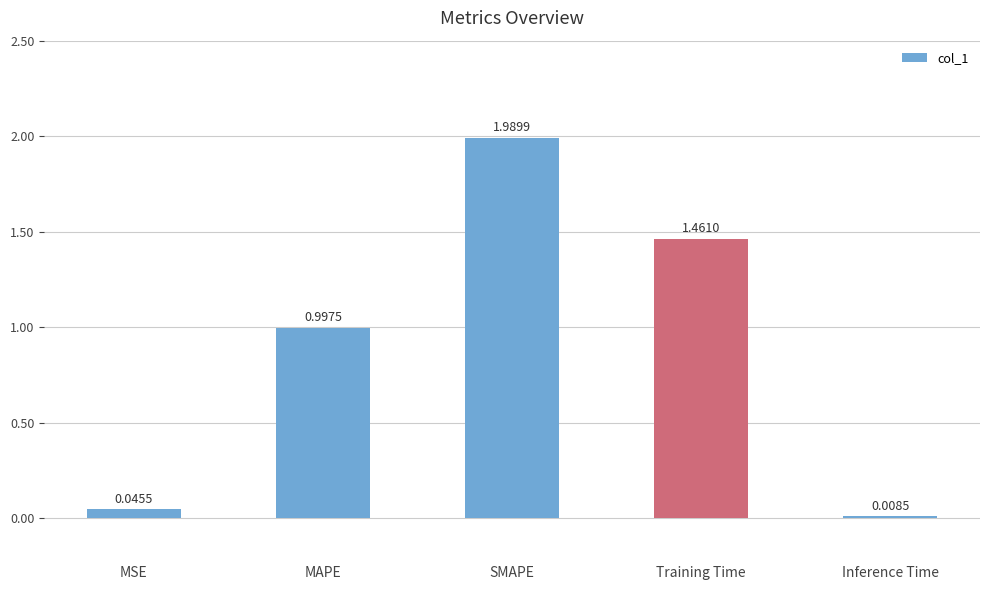

Rank the categories by value from highest to lowest.

SMAPE, Training Time, MAPE, MSE, Inference Time